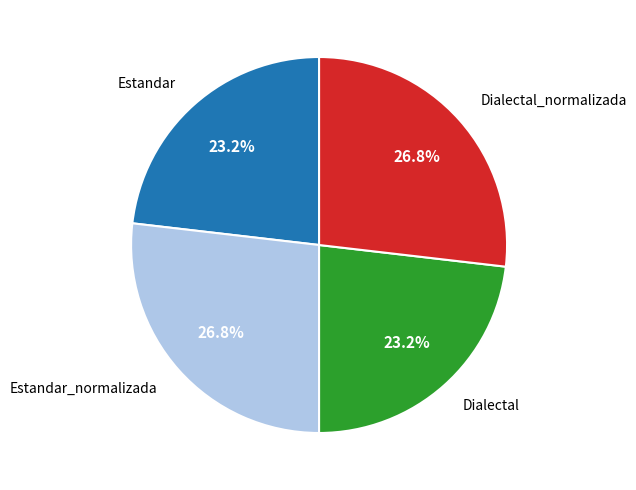

Is there any slice that represents more than half of the pie?

No